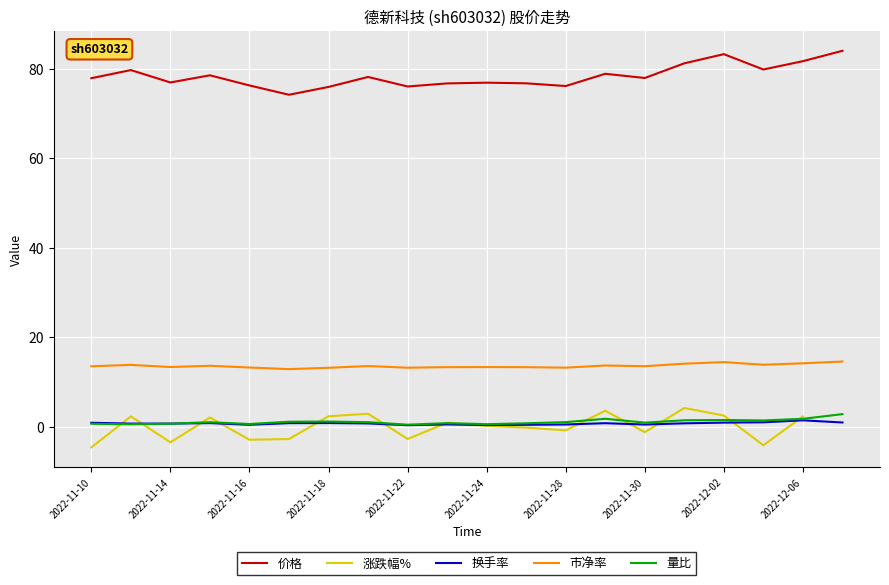

What is the average value of the 价格 series?

78.4